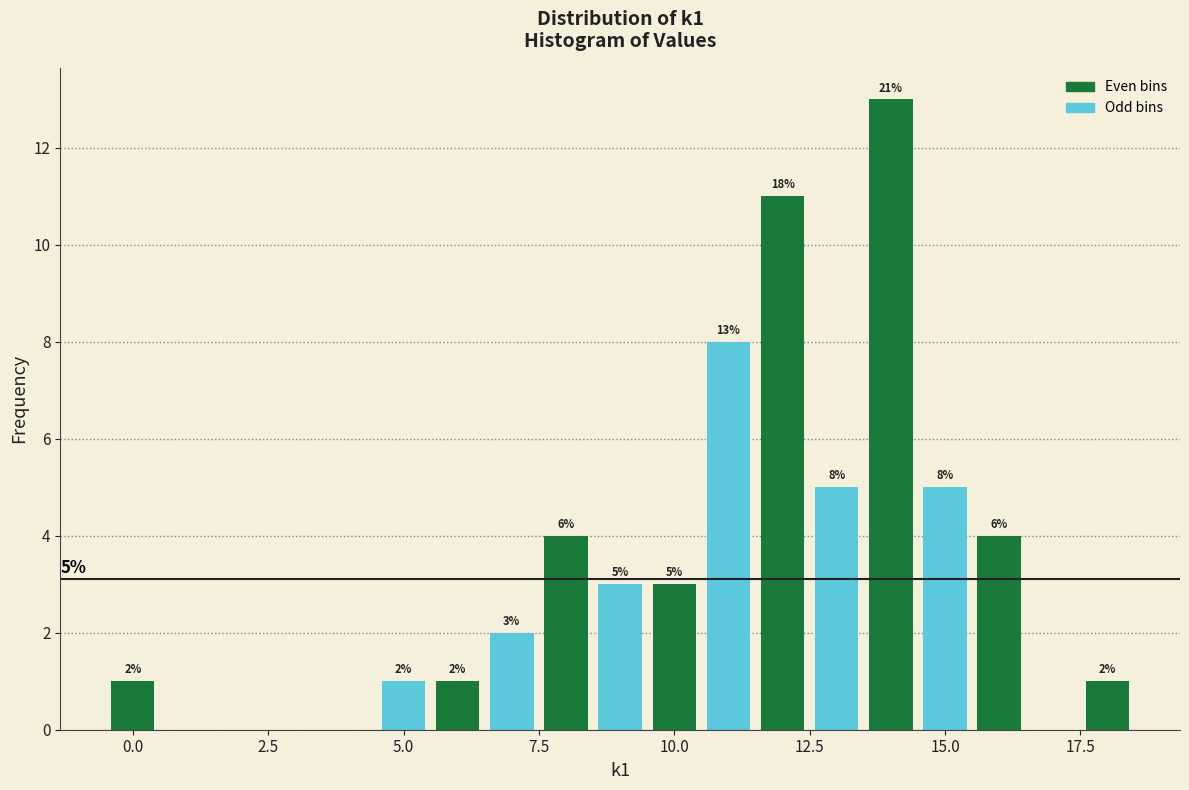

Read against the x-axis, roughly where is the centre of the tallest bar?

14.0